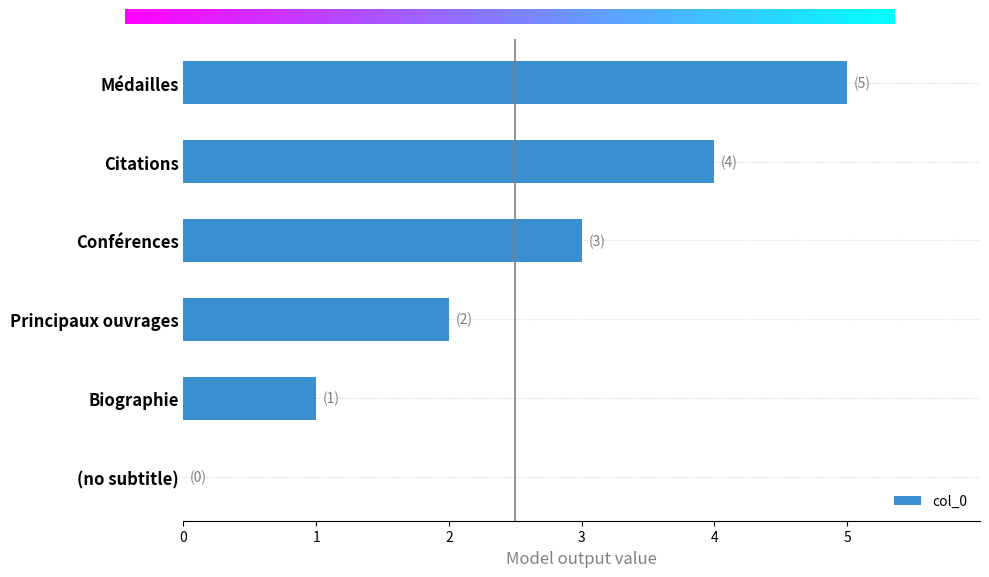

How many data points does each series have?

6